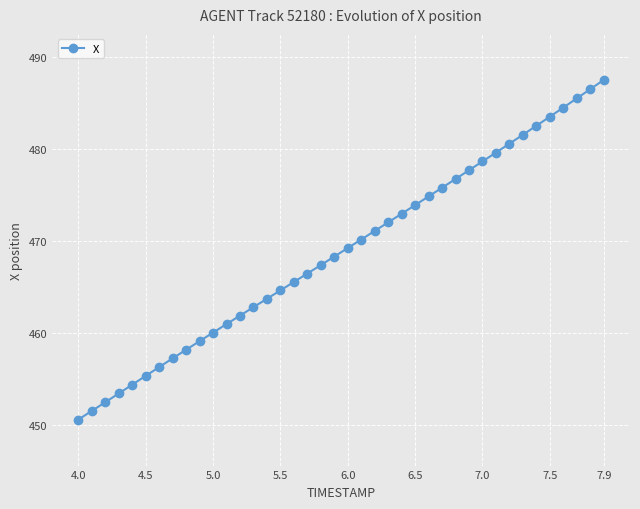

Reading left to right, extract all data points from this chart.

450.6	451.6	452.5	453.5	454.4	455.4	456.3	457.3	458.2	459.1	460.1	461.0	461.9	462.8	463.7	464.7	465.6	466.5	467.4	468.3	469.3	470.2	471.1	472.0	473.0	473.9	474.9	475.8	476.8	477.7	478.7	479.6	480.6	481.6	482.5	483.5	484.5	485.5	486.5	487.5